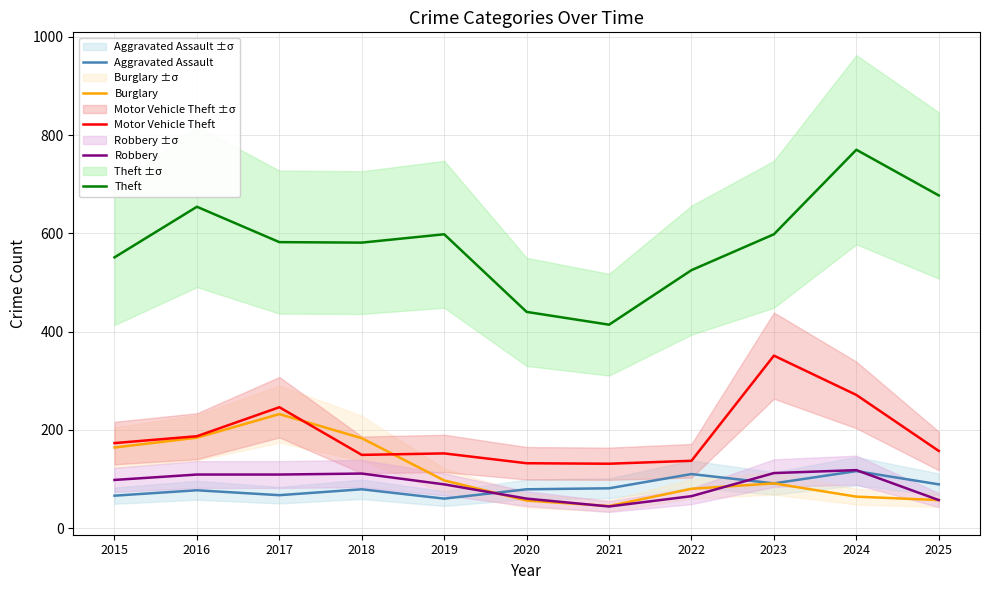

At how many categories does at least one series exceed 395?

11